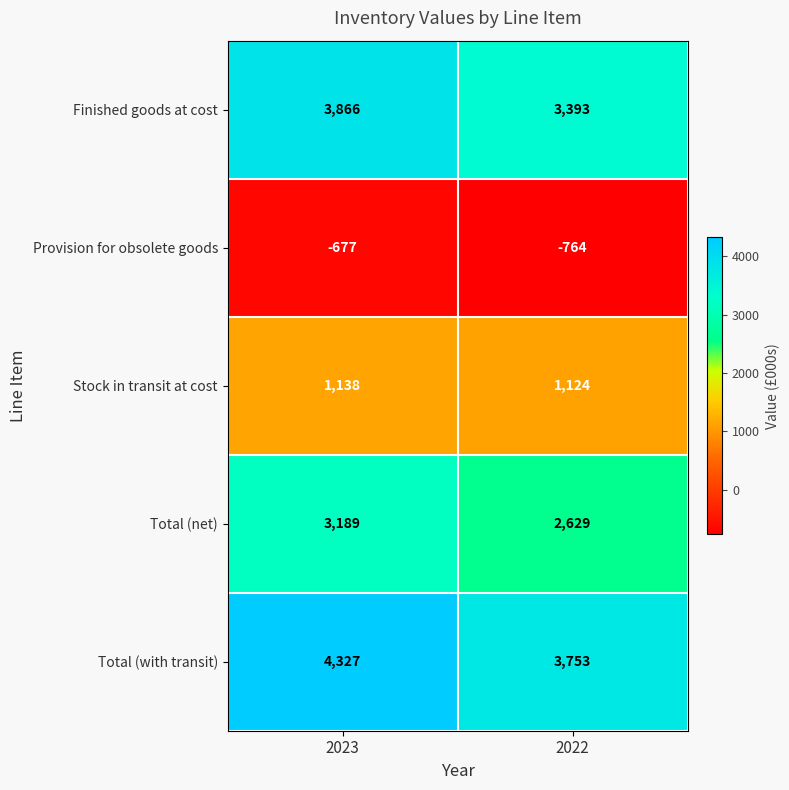

What is the approximate value of Provision for obsolete goods at 2023, to the nearest 10?

-680